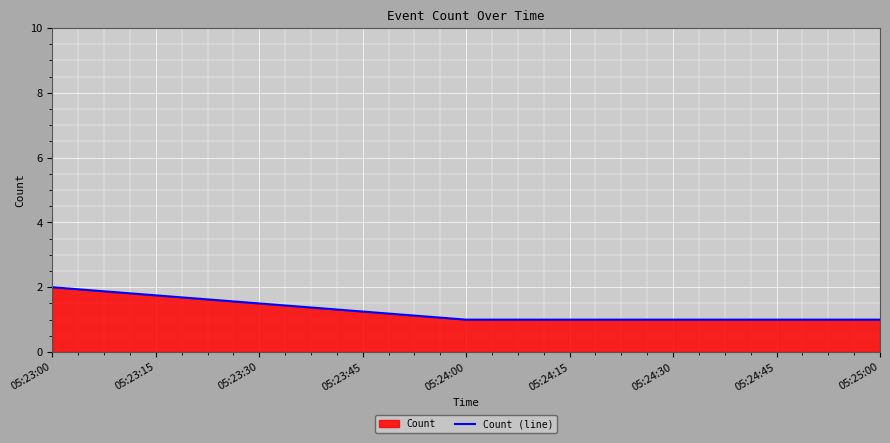

Which has a higher value, 05:25:00 or 05:23:00?

05:23:00